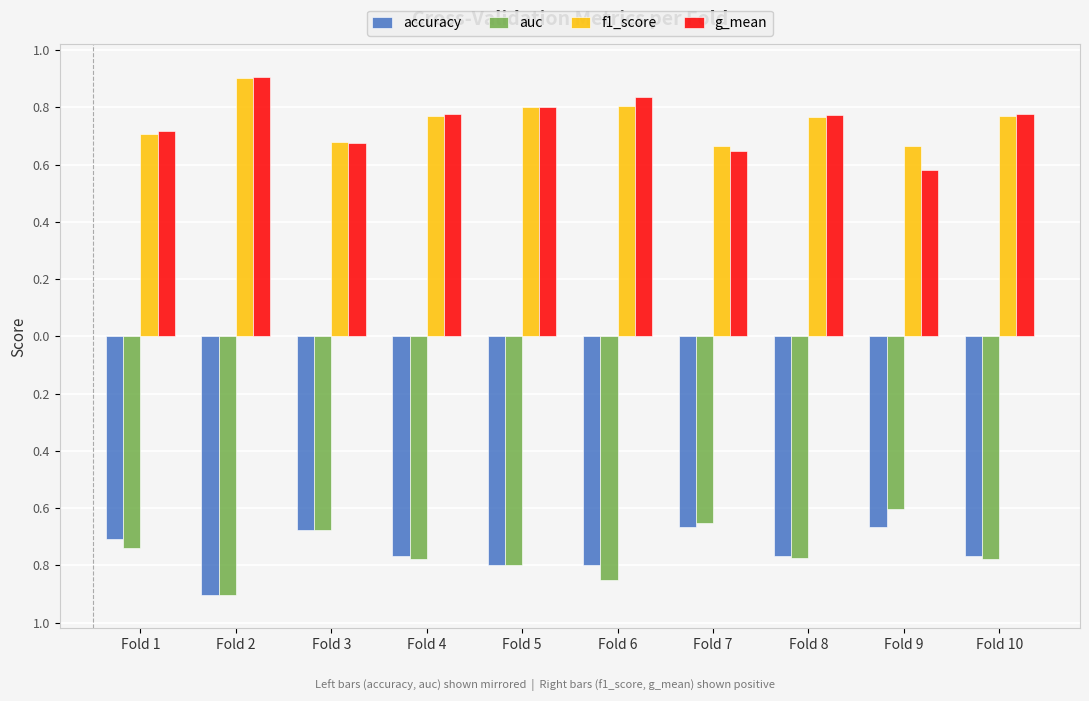

At Fold 7, list the series in order from smallest to largest.

accuracy, auc, g_mean, f1_score